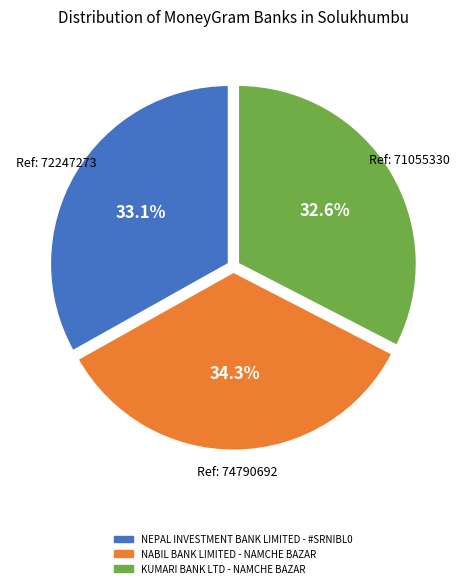

Between KUMARI BANK LTD - NAMCHE BAZAR and NEPAL INVESTMENT BANK LIMITED - #SRNIBL0, which is larger?

NEPAL INVESTMENT BANK LIMITED - #SRNIBL0